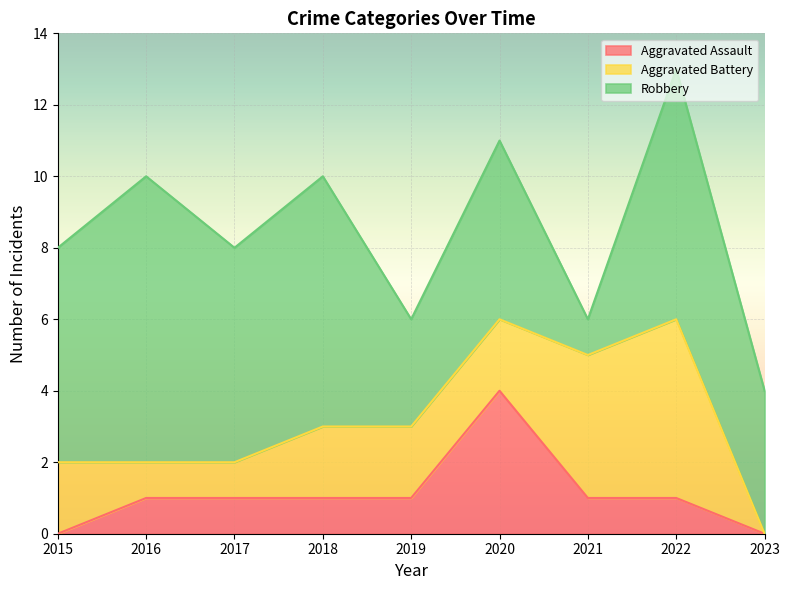

What is the value of the Aggravated Assault point at the 3rd from the left?

1